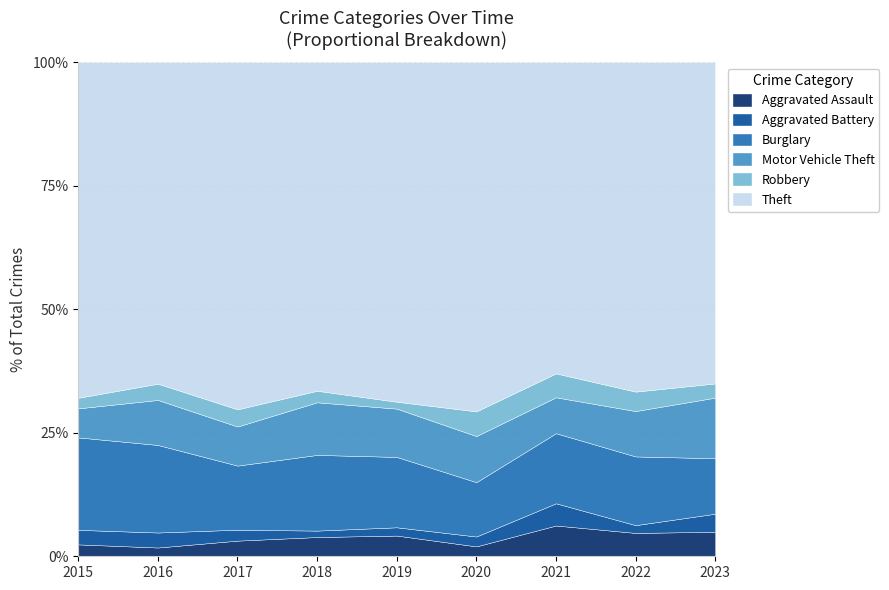

True or false: Burglary has more than 0 interior local peaks.

True